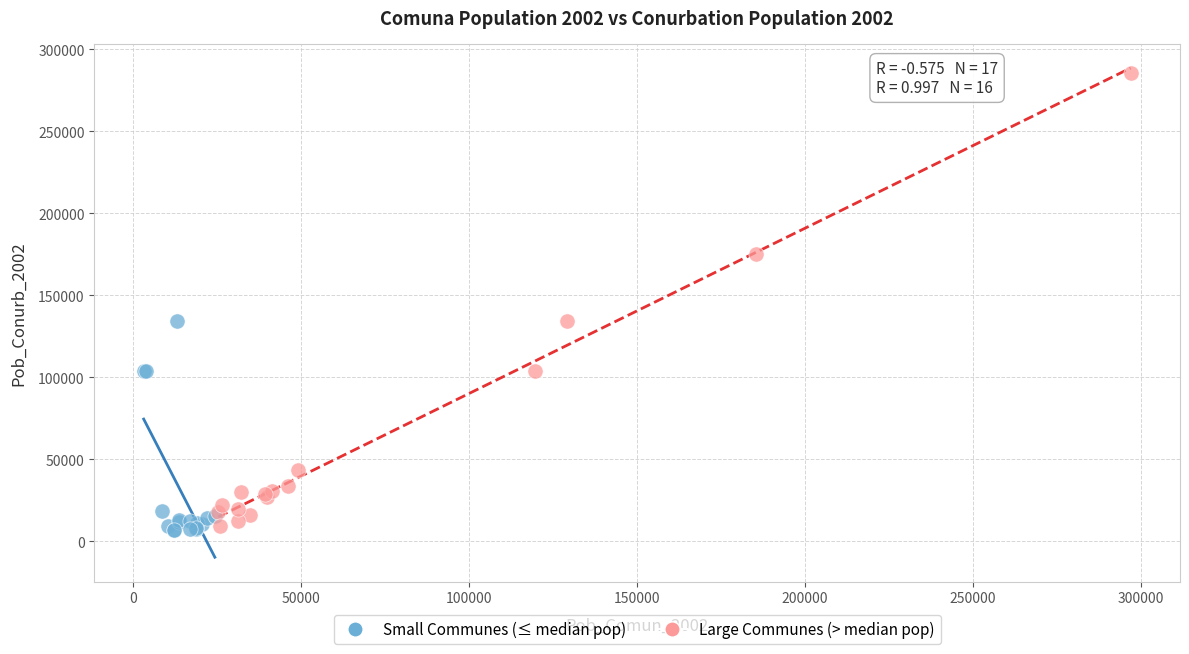

What are all the series names shown in the legend?

Small Communes (≤ median pop), Large Communes (> median pop)